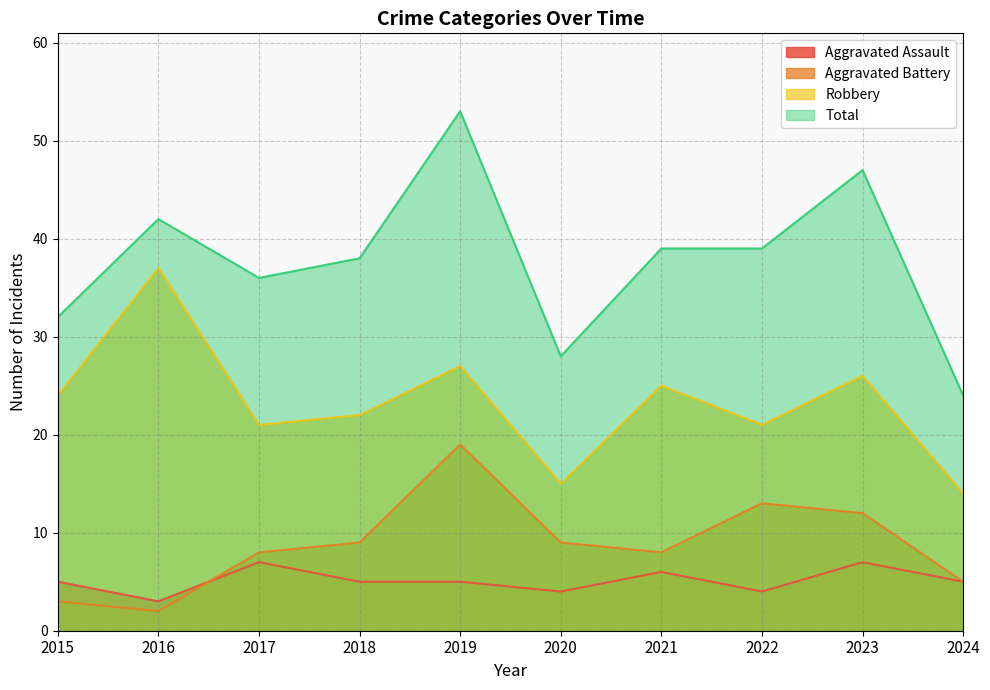

At how many categories does at least one series exceed 29?

8